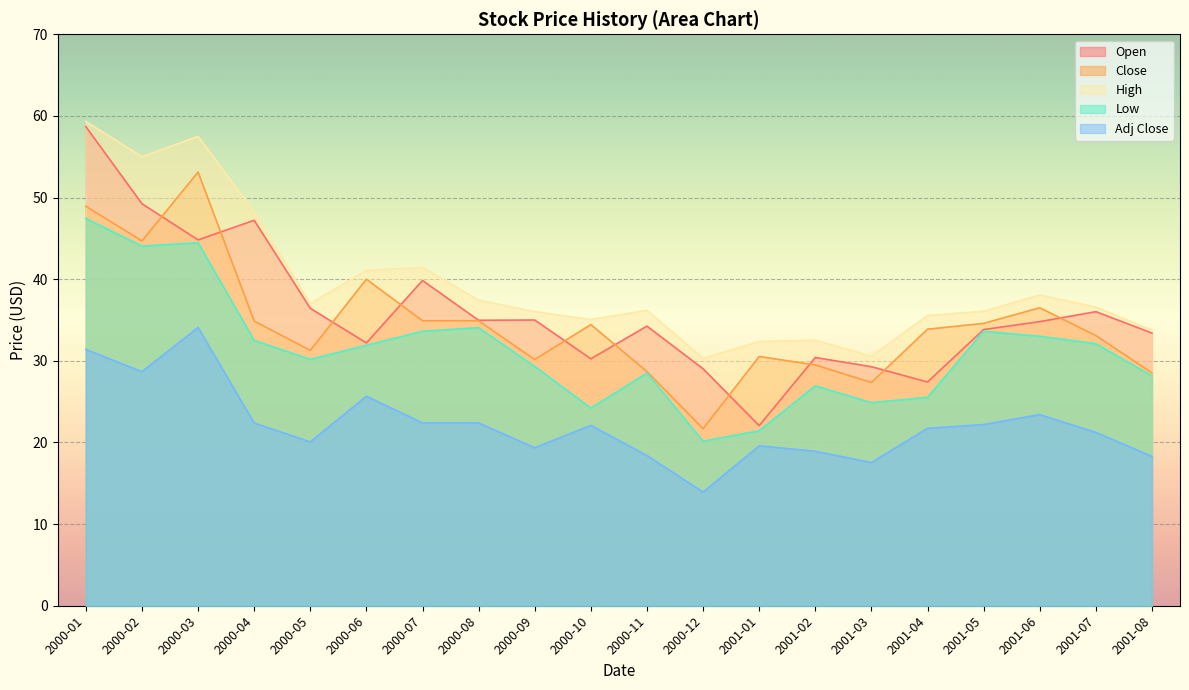

How many data points in Low are above 31?

10